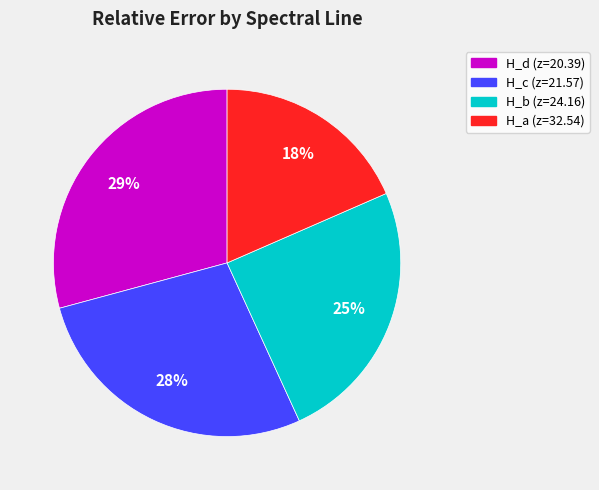

Does H_c (z=21.57) represent more than half of the total?

No